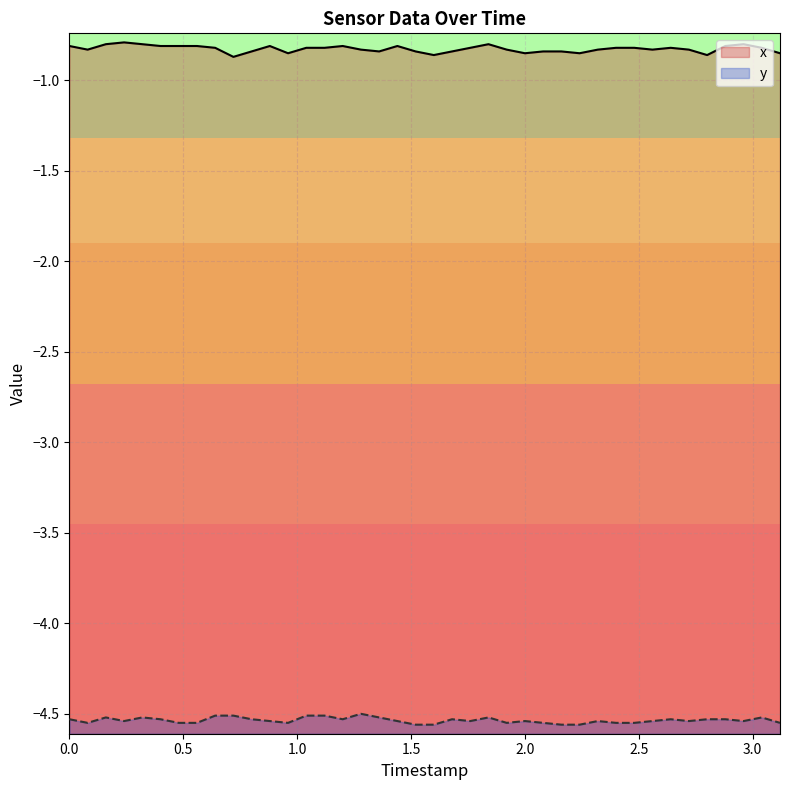

Which series has the largest total across all categories?

x